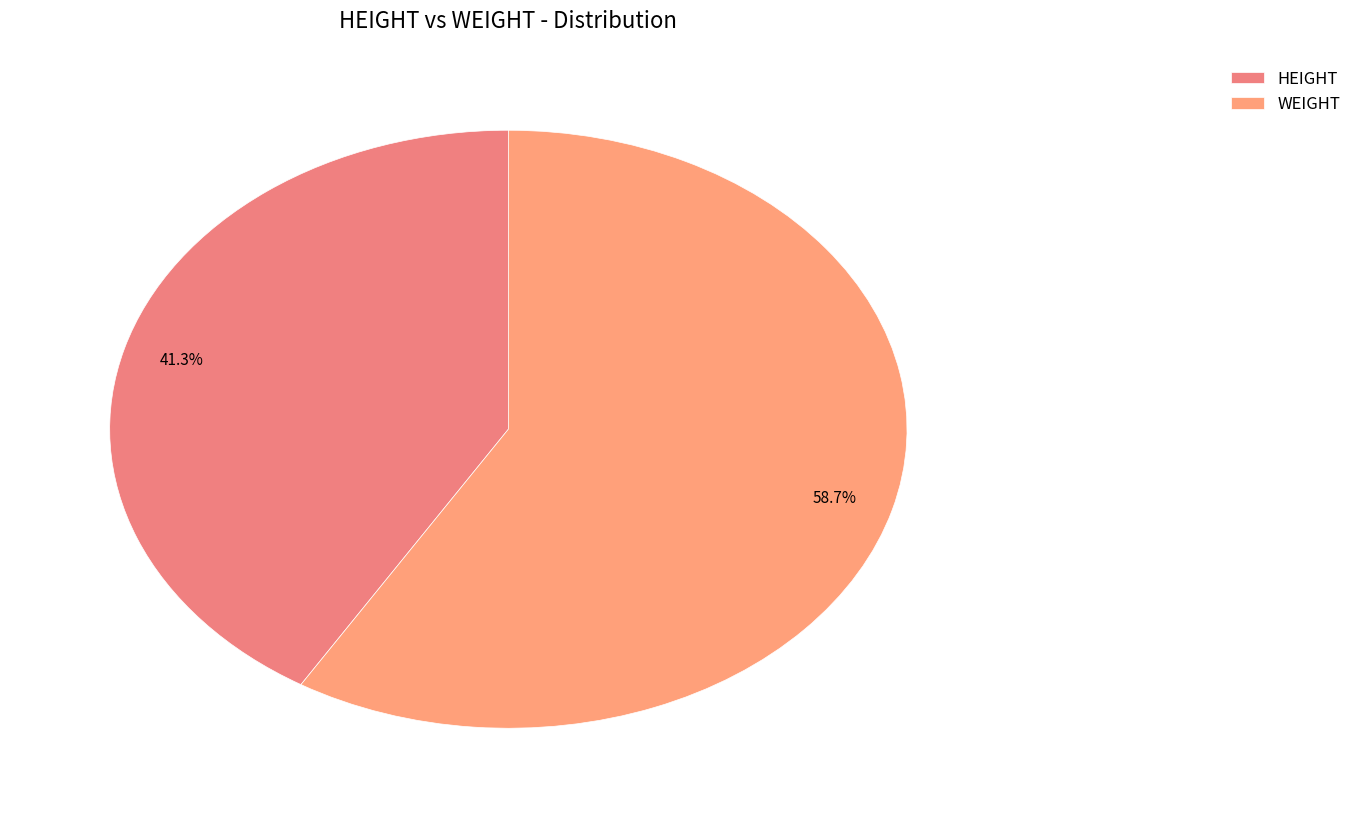

To the nearest percent, what is the difference between the HEIGHT and WEIGHT slice percentages?

17%